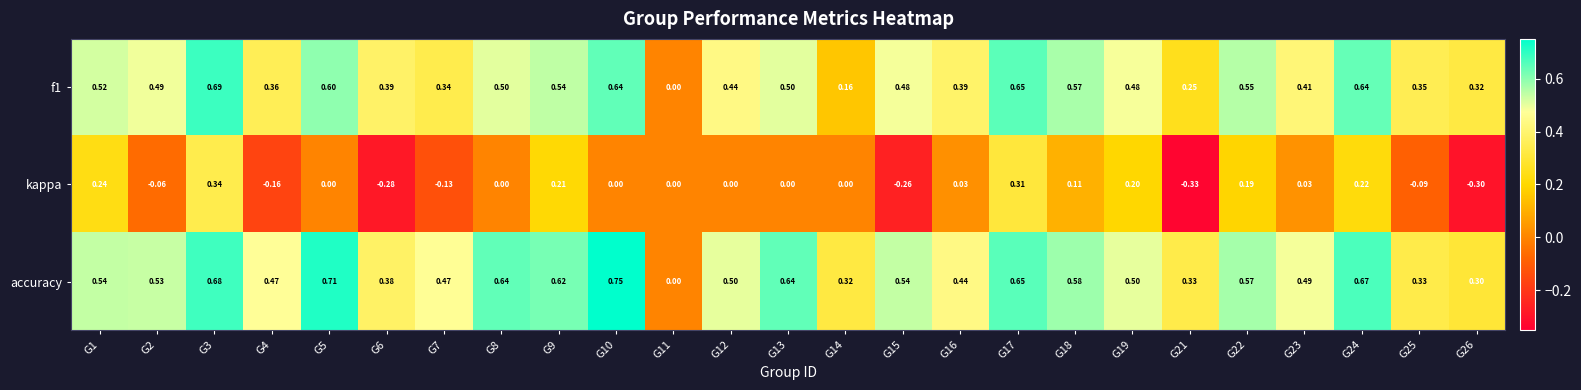

Which series has the largest range (max minus min)?

accuracy